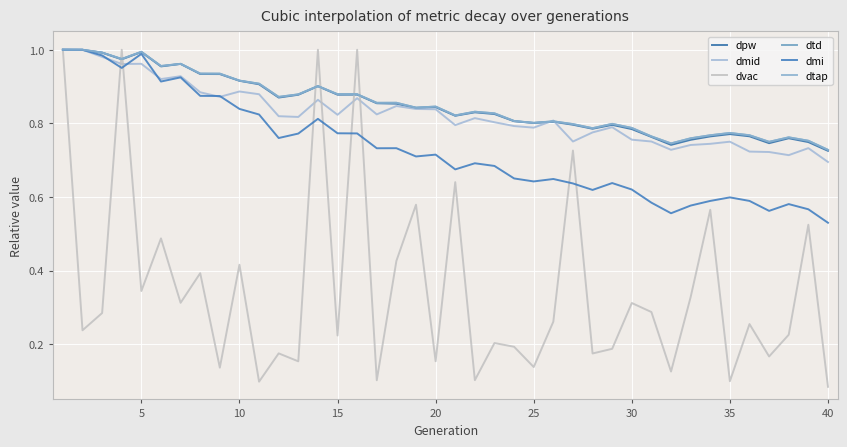

Reading right to left, extract all data points from this chart.

dpw: 0.7	0.7	0.8	0.7	0.8	0.8	0.8	0.8	0.7	0.8	0.8	0.8	0.8	0.8	0.8	0.8	0.8	0.8	0.8	0.8	0.8	0.8	0.9	0.9	0.9	0.9	0.9	0.9	0.9	0.9	0.9	0.9	0.9	1.0	1.0	1.0	1.0	1.0	1.0	1.0
dmid: 0.7	0.7	0.7	0.7	0.7	0.8	0.7	0.7	0.7	0.8	0.8	0.8	0.8	0.8	0.8	0.8	0.8	0.8	0.8	0.8	0.8	0.8	0.8	0.8	0.9	0.8	0.9	0.8	0.8	0.9	0.9	0.9	0.9	0.9	0.9	1.0	1.0	1.0	1.0	1.0
dvac: 0.1	0.5	0.2	0.2	0.3	0.1	0.6	0.3	0.1	0.3	0.3	0.2	0.2	0.7	0.3	0.1	0.2	0.2	0.1	0.6	0.2	0.6	0.4	0.1	1.0	0.2	1.0	0.2	0.2	0.1	0.4	0.1	0.4	0.3	0.5	0.3	1.0	0.3	0.2	1.0
dtd: 0.7	0.8	0.8	0.7	0.8	0.8	0.8	0.8	0.7	0.8	0.8	0.8	0.8	0.8	0.8	0.8	0.8	0.8	0.8	0.8	0.8	0.8	0.9	0.9	0.9	0.9	0.9	0.9	0.9	0.9	0.9	0.9	0.9	1.0	1.0	1.0	1.0	1.0	1.0	1.0
dmi: 0.5	0.6	0.6	0.6	0.6	0.6	0.6	0.6	0.6	0.6	0.6	0.6	0.6	0.6	0.6	0.6	0.7	0.7	0.7	0.7	0.7	0.7	0.7	0.7	0.8	0.8	0.8	0.8	0.8	0.8	0.8	0.9	0.9	0.9	0.9	1.0	1.0	1.0	1.0	1.0
dtap: 0.7	0.8	0.8	0.7	0.8	0.8	0.8	0.8	0.7	0.8	0.8	0.8	0.8	0.8	0.8	0.8	0.8	0.8	0.8	0.8	0.8	0.8	0.9	0.9	0.9	0.9	0.9	0.9	0.9	0.9	0.9	0.9	0.9	1.0	1.0	1.0	1.0	1.0	1.0	1.0